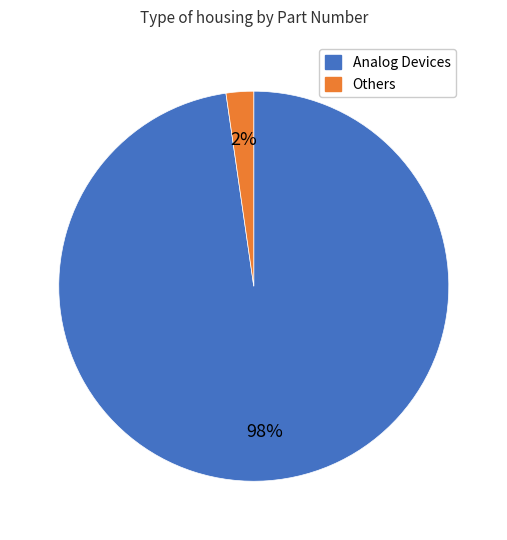

How many slices are in this pie chart?

2